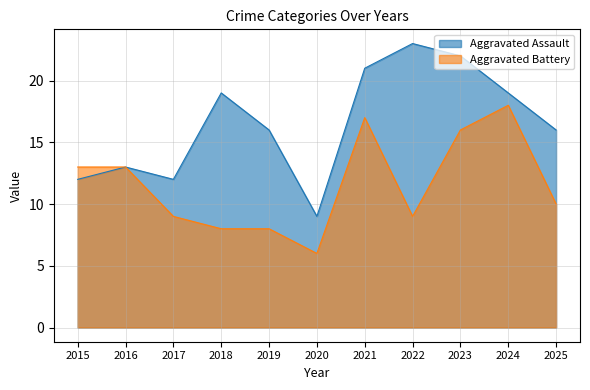

What is the sum of all Aggravated Battery values?

127